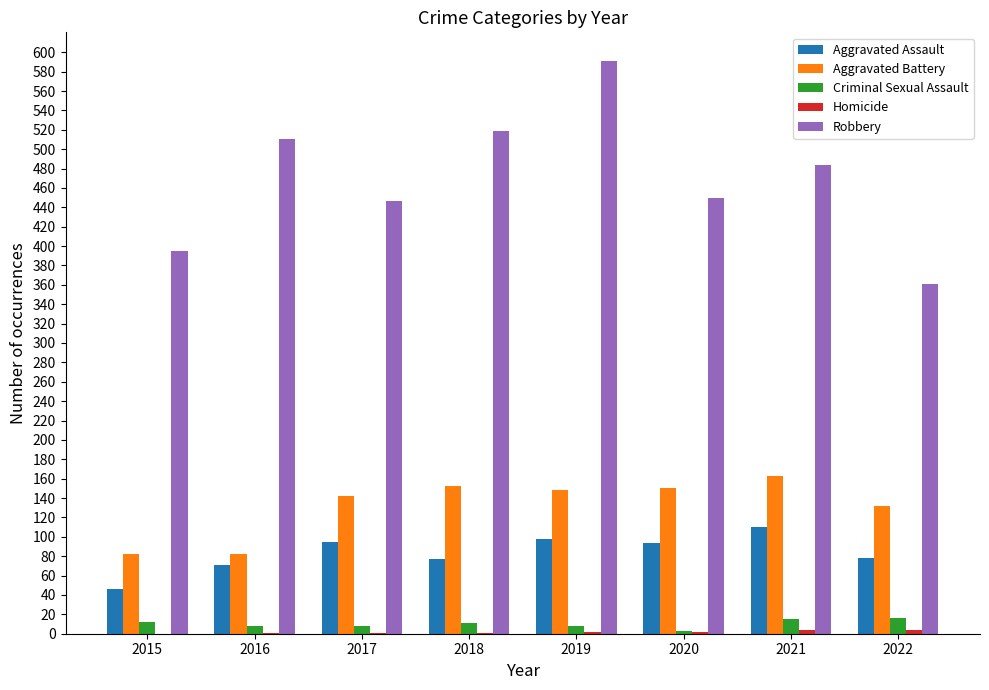

What is the highest value of the Aggravated Battery series?

163